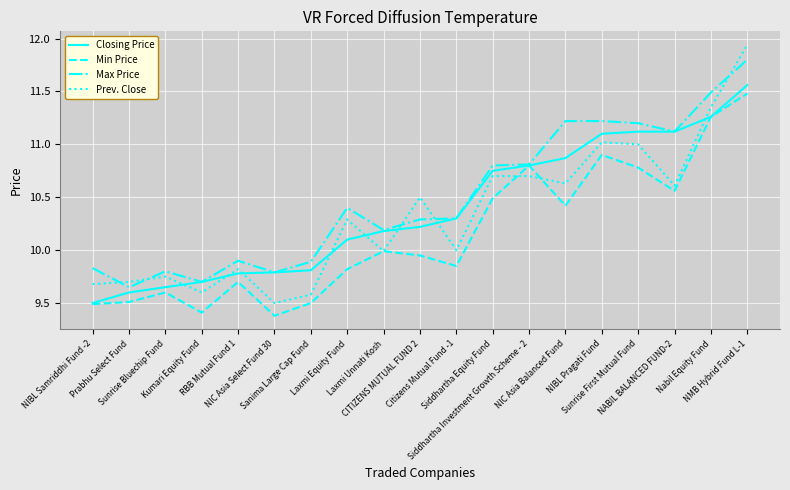

The value of Min Price at NMB Hybrid Fund L-1 is 17.4. True or false?

False